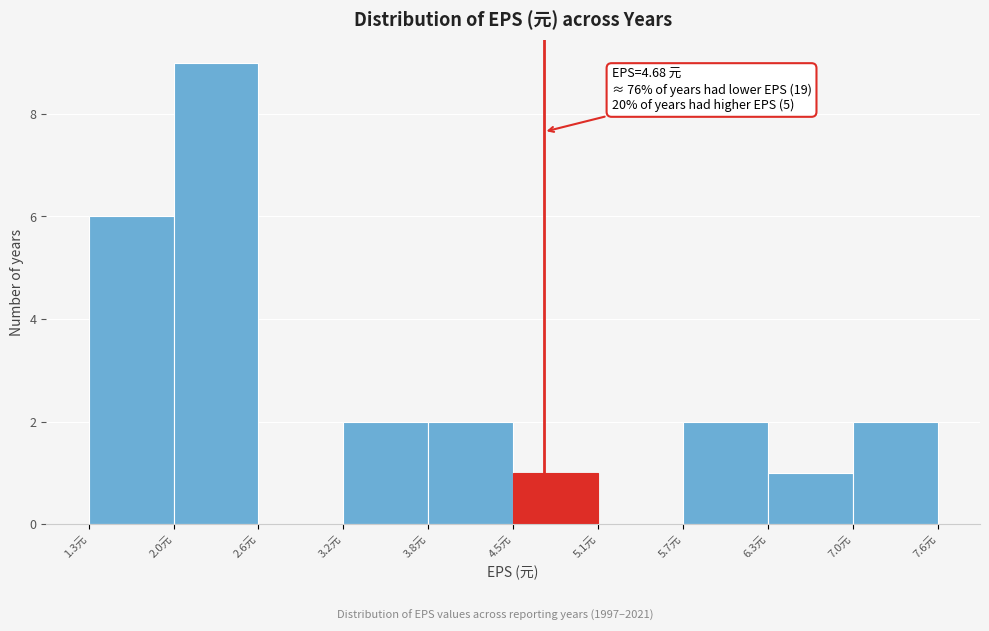

Which range on the x-axis has the tallest bar?

2.0 to 2.6